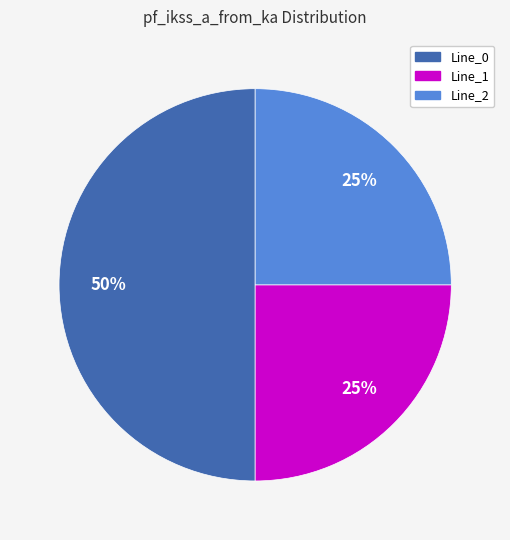

To the nearest percent, what is the difference between the largest and smallest slice percentages?

25%